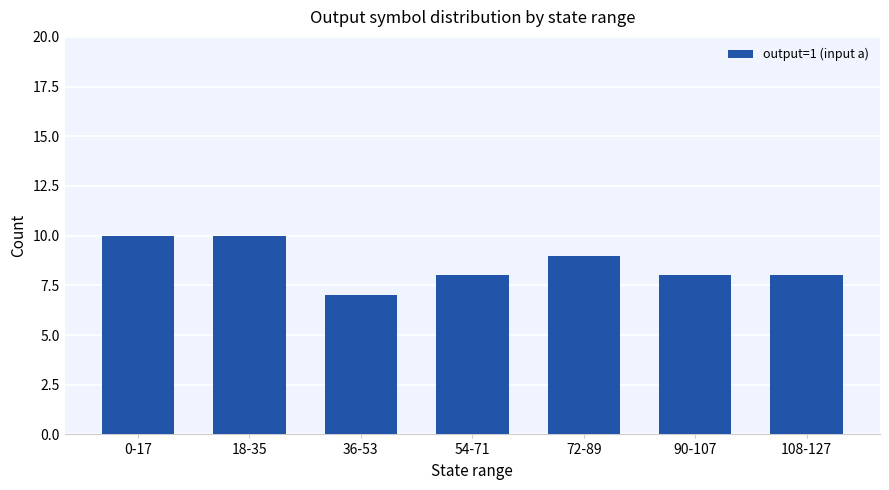

What is the sum of the values at 72-89 and 54-71?

17